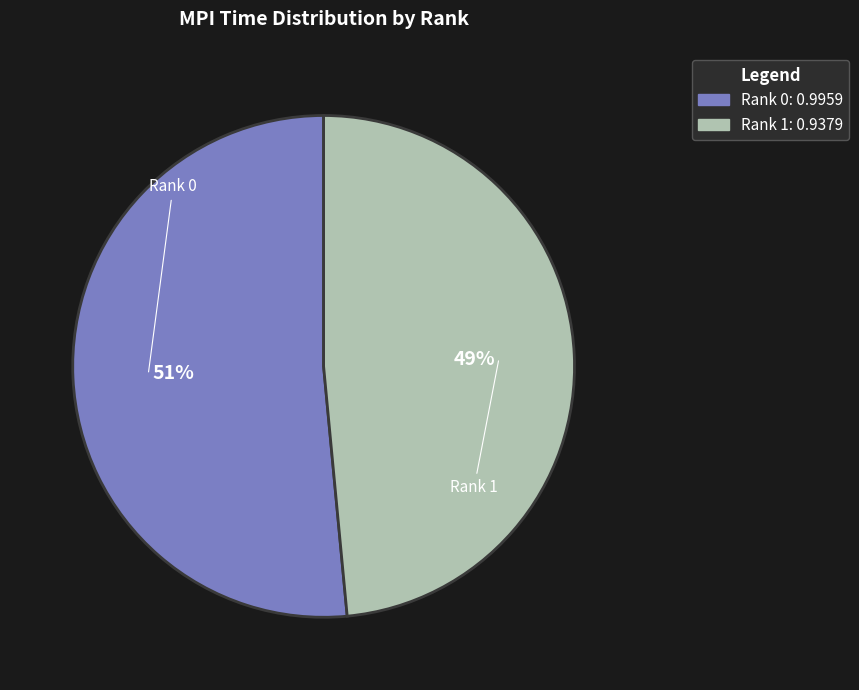

Is the sum of Rank 1 and Rank 0 greater than half?

Yes